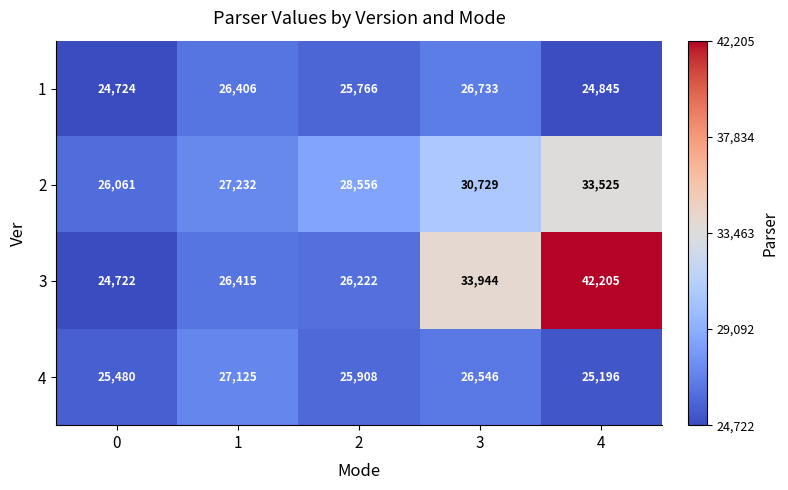

Is it true that 4 equals 41915 at 3?

False